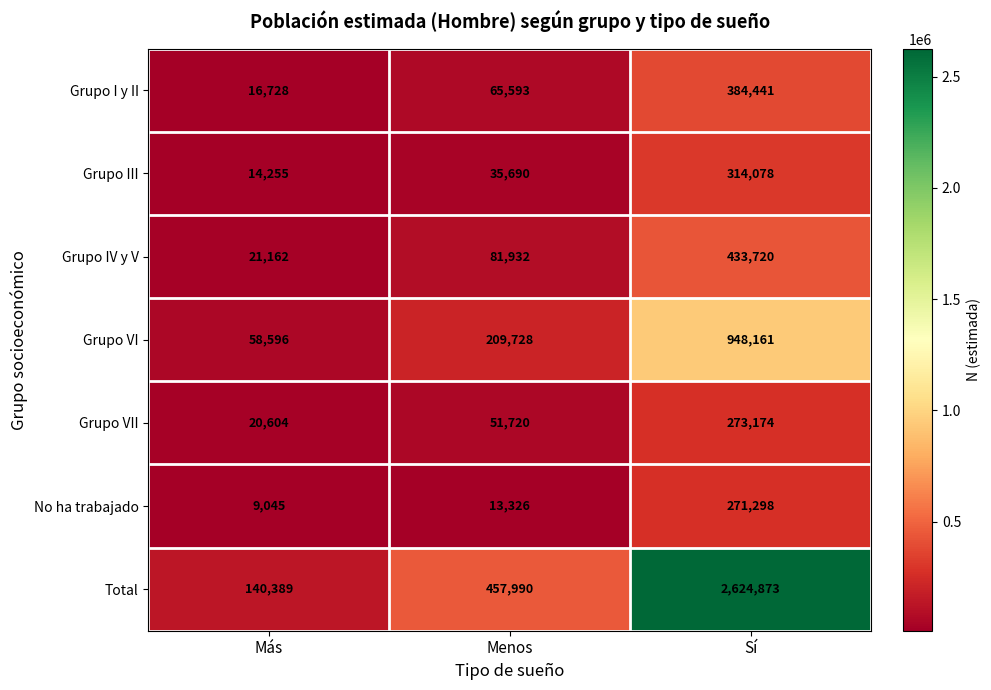

Which series changed the most between Más and Sí?

Total